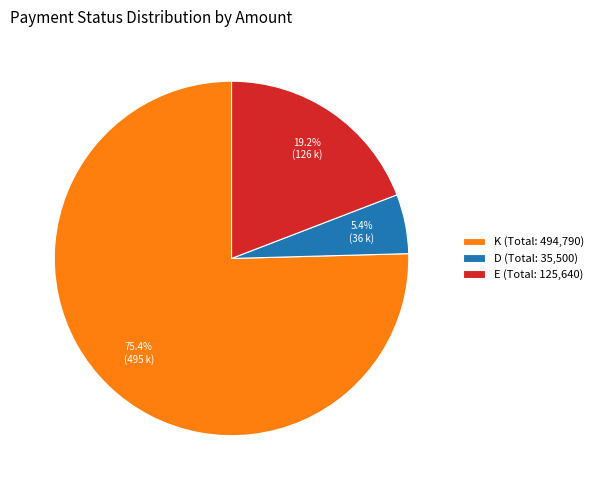

Which has a higher value, E (Total: 125,640) or D (Total: 35,500)?

E (Total: 125,640)